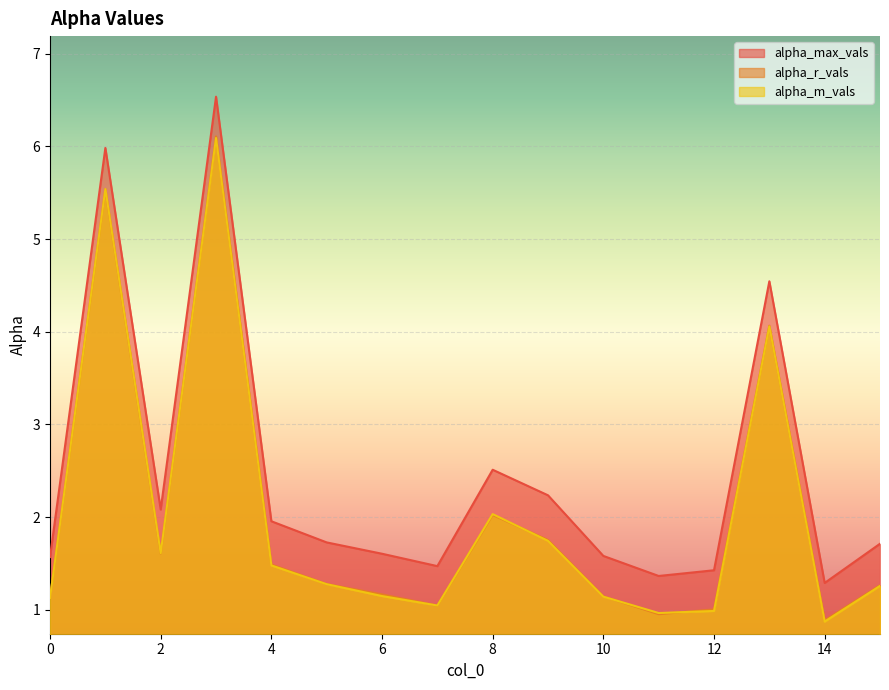

Is it true that alpha_max_vals equals 1.1 at 6?

False